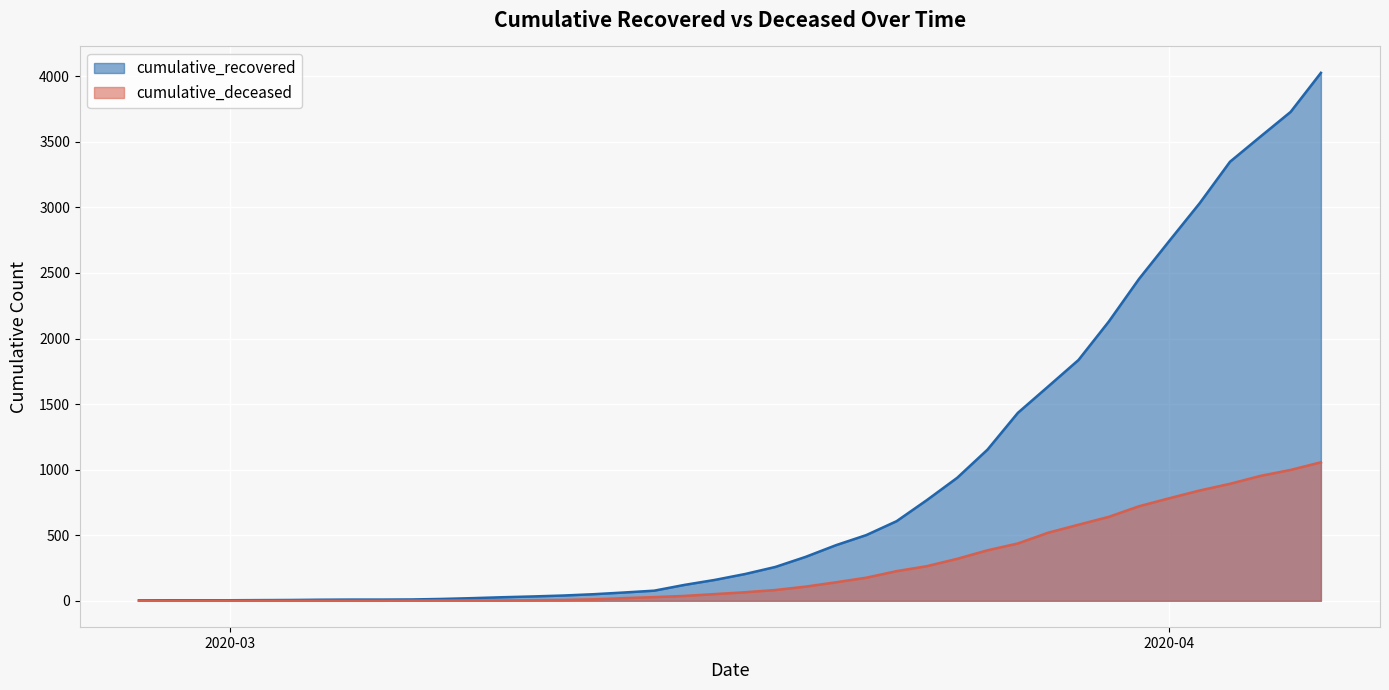

At which label does cumulative_recovered reach its peak?

2020-04-06